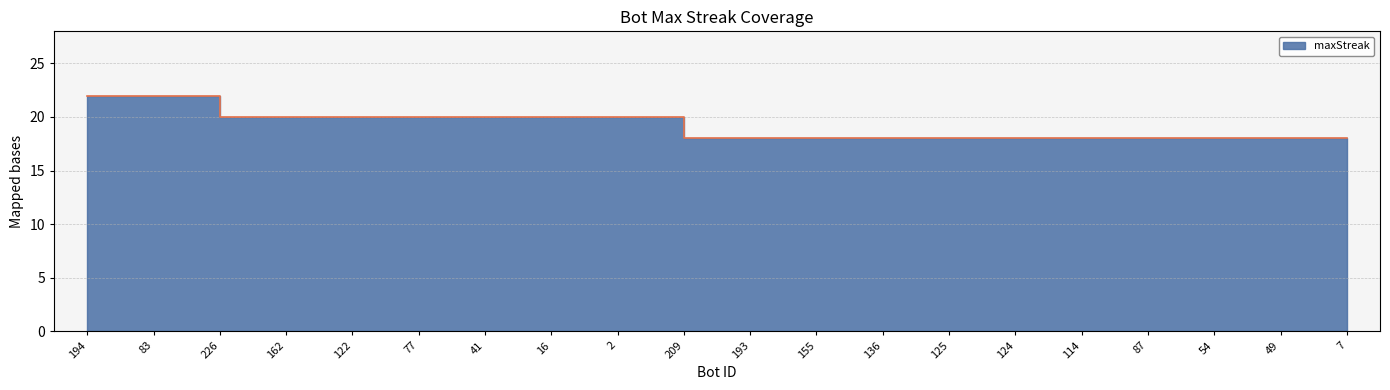

Reading left to right, transcribe all the data shown in this chart.

22	22	20	20	20	20	20	20	20	18	18	18	18	18	18	18	18	18	18	18